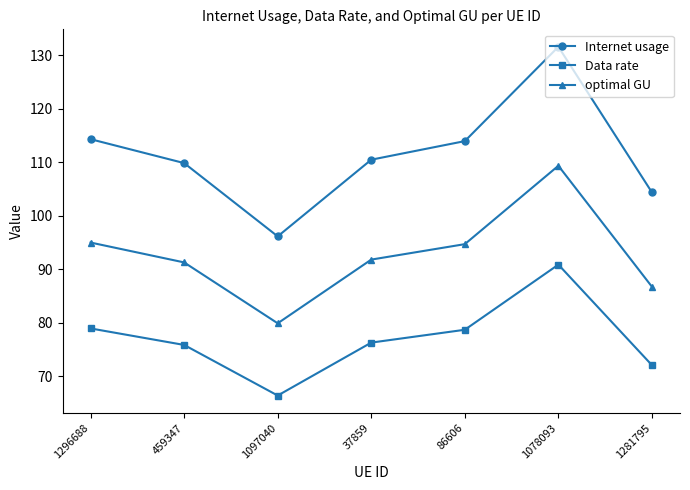

What is the value of the optimal GU point at the 7th from the left?

86.7